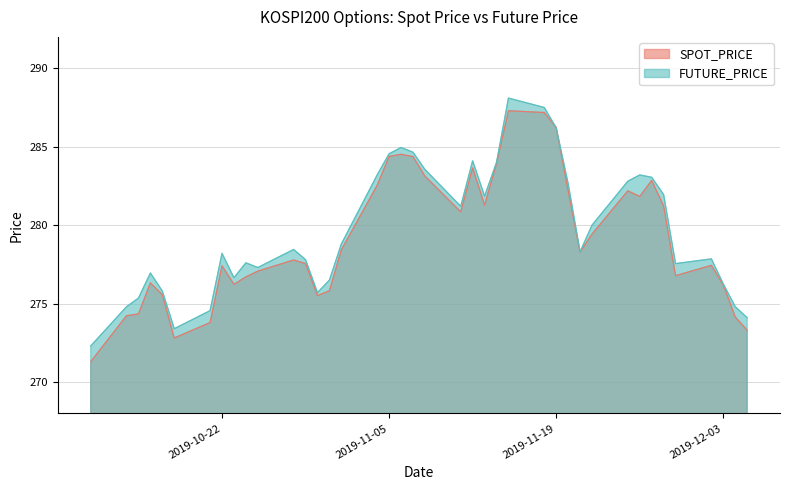

What is the smallest value displayed?

271.3